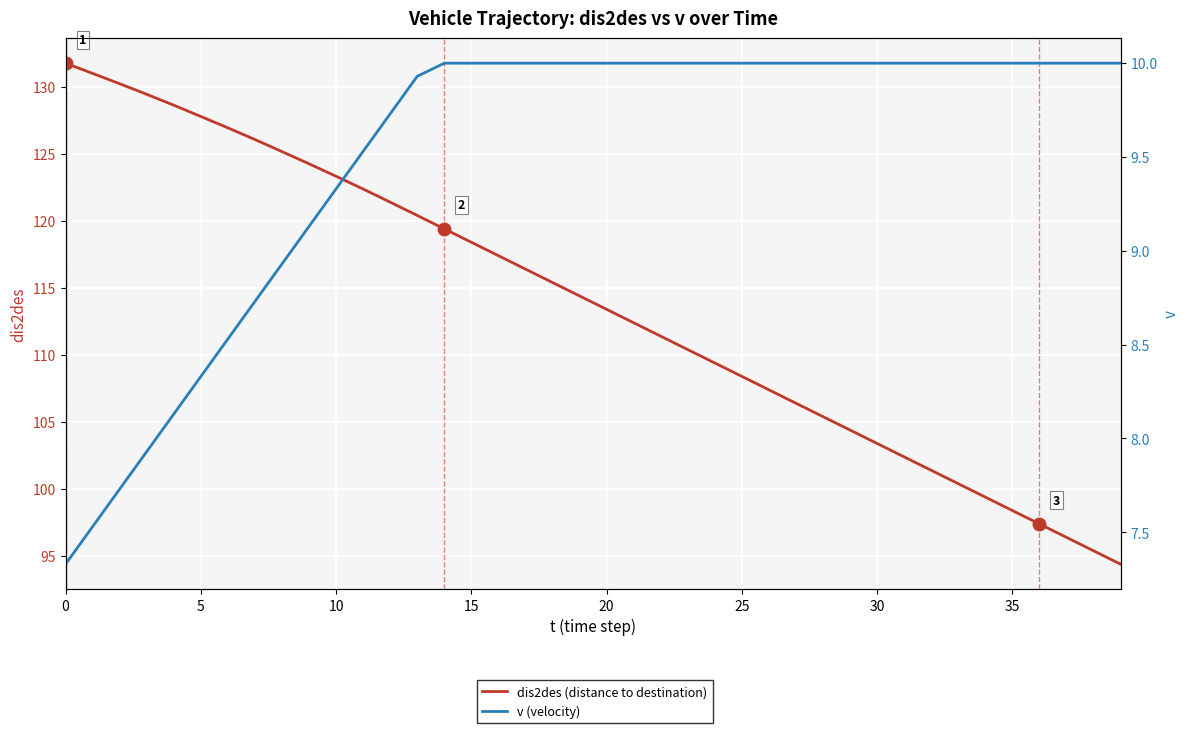

True or false: dis2des (distance to destination) and v (velocity) cross at least once.

False